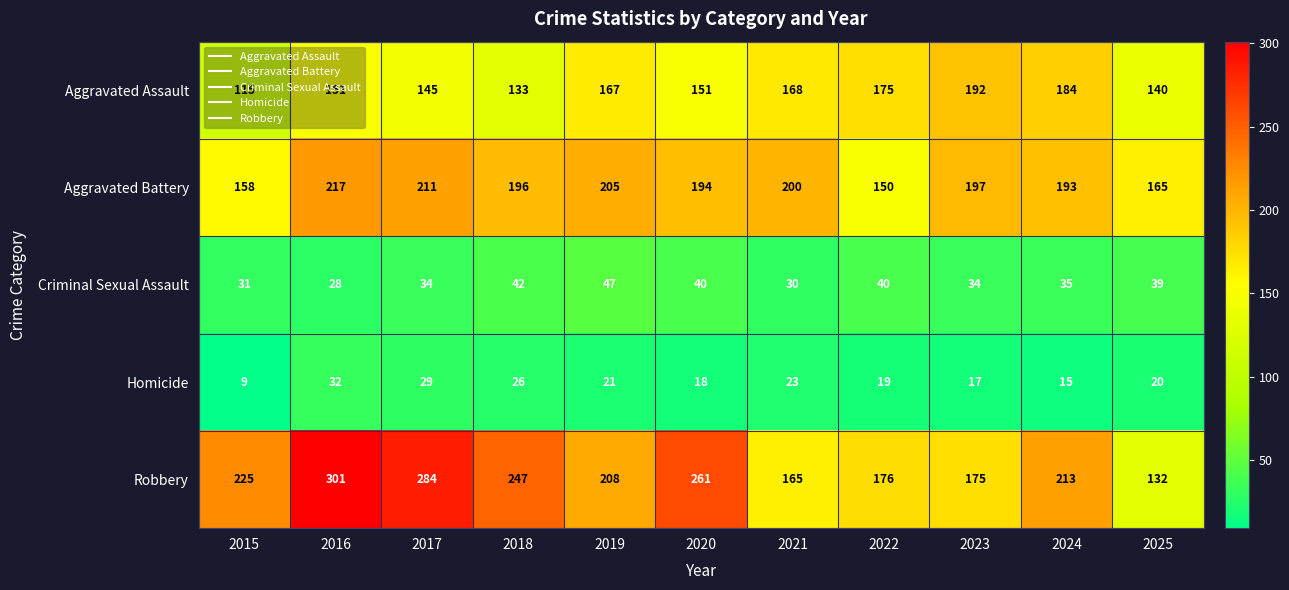

Which label corresponds to the smallest value in the chart?

2015